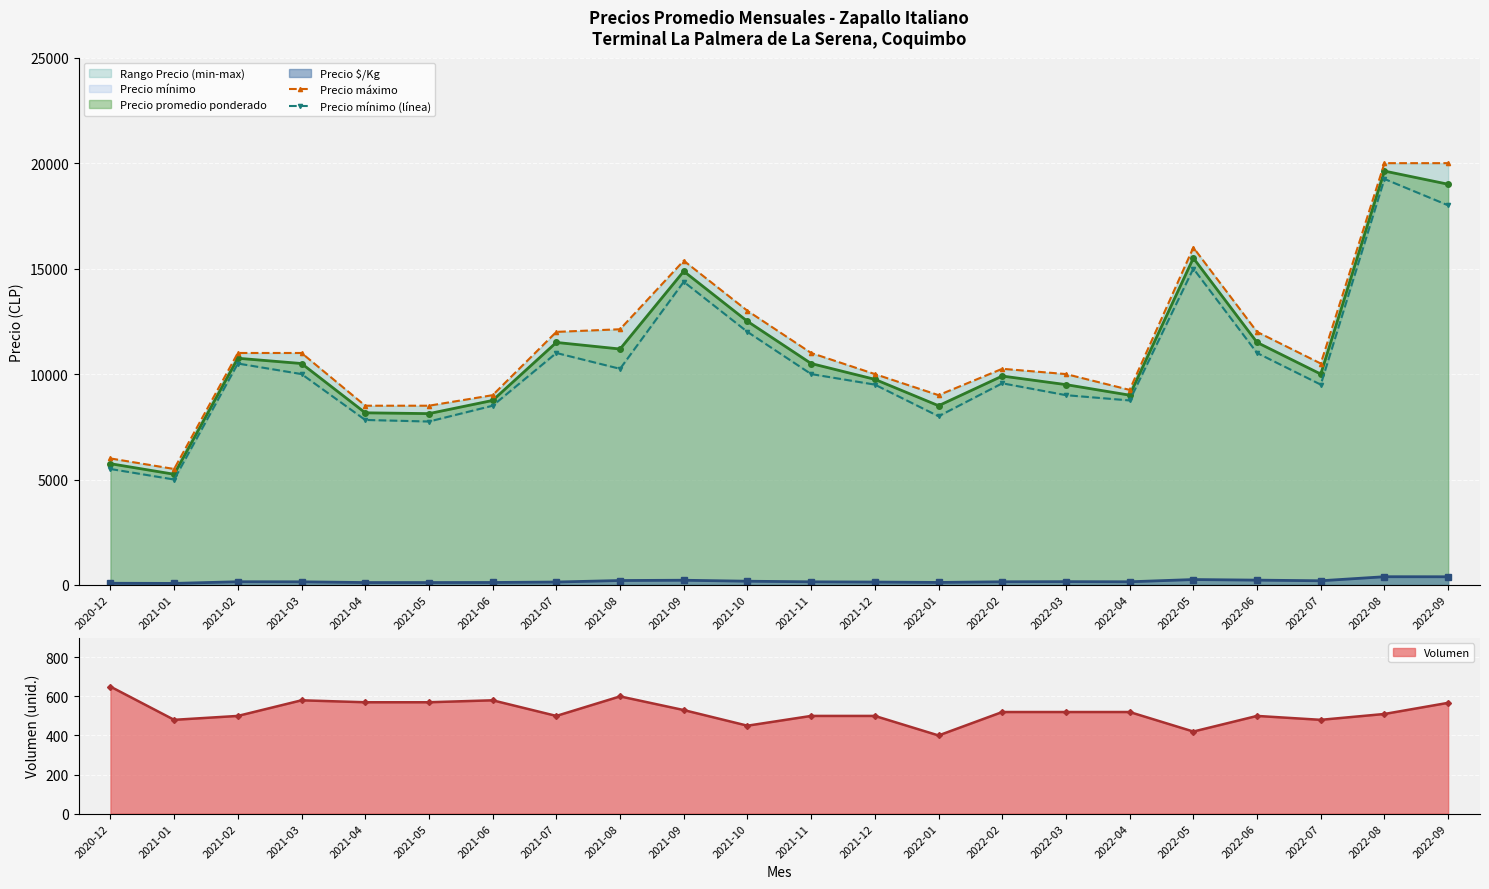

Between 2021-08 and 2022-05, which series saw the biggest shift?

Precio mínimo (línea)